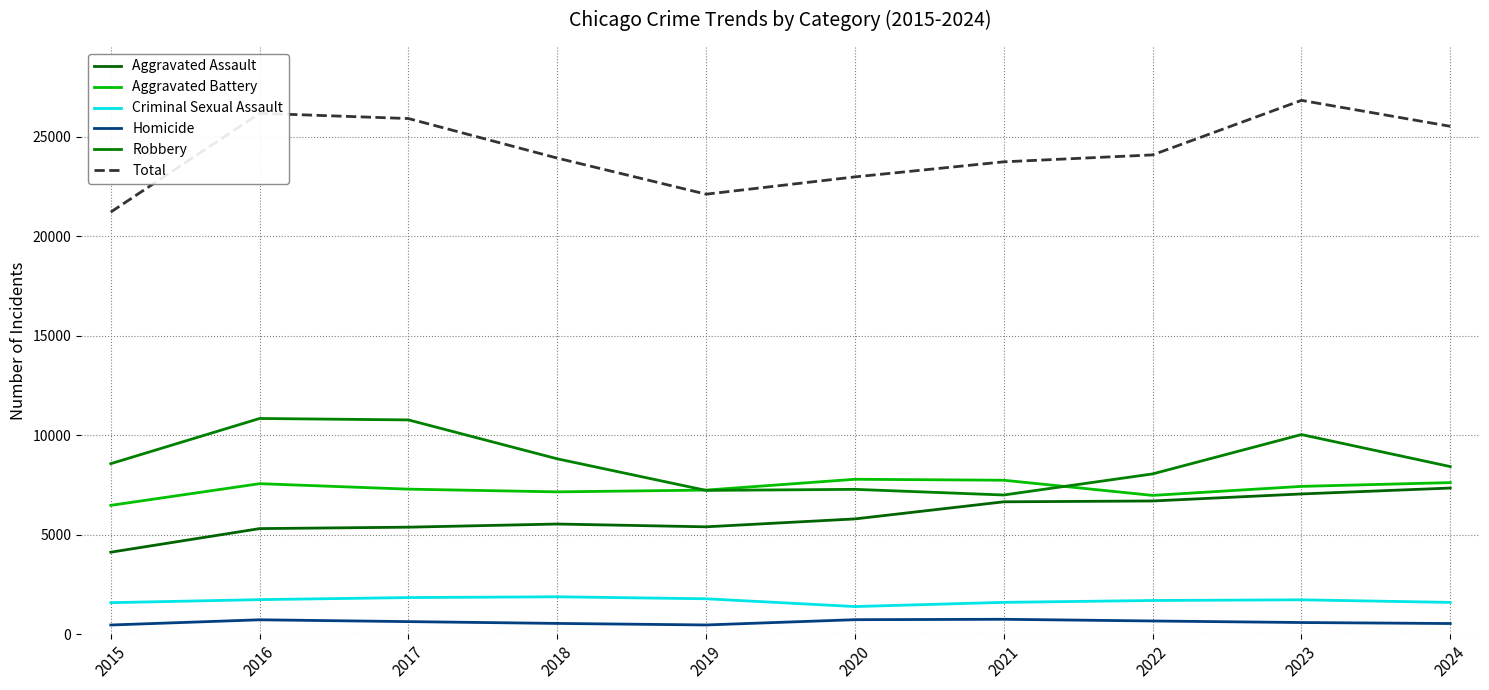

Rank the categories by Aggravated Assault value from lowest to highest.

2015, 2016, 2017, 2019, 2018, 2020, 2021, 2022, 2023, 2024